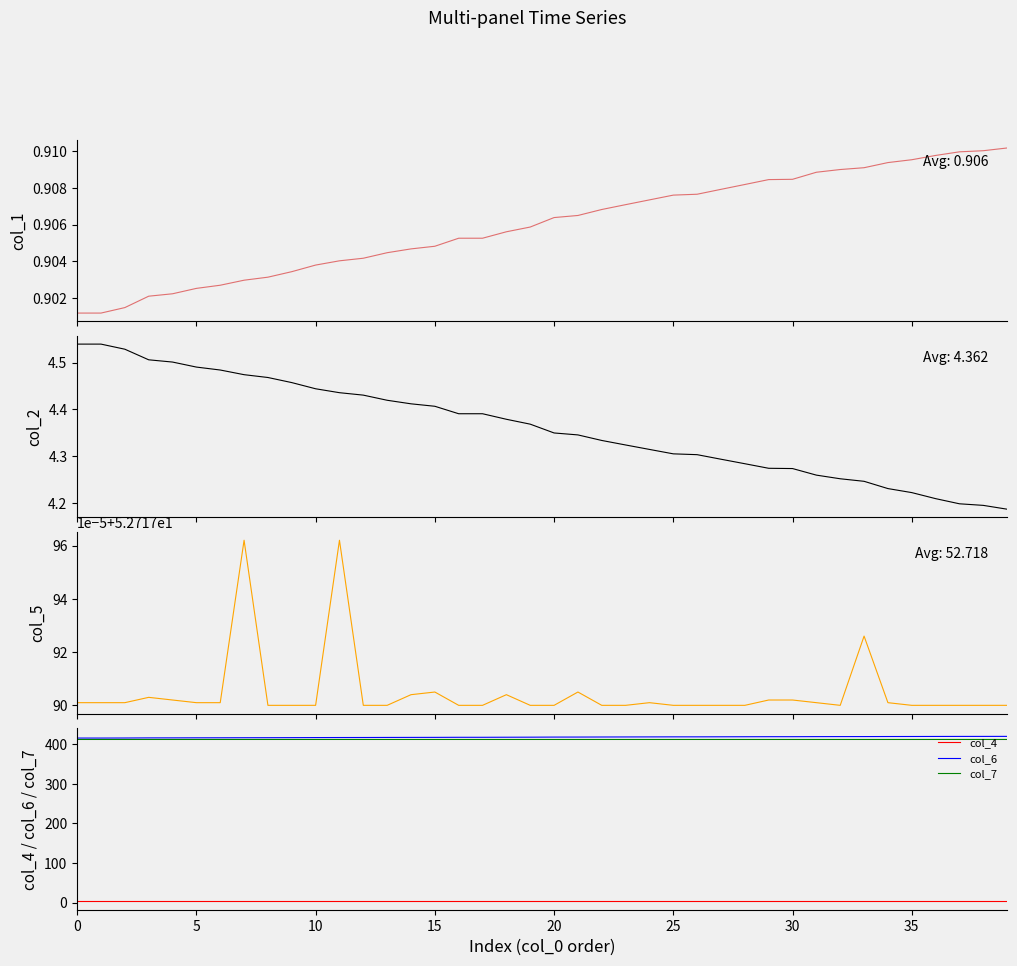

True or false: col_7 and col_1 cross at least once.

False